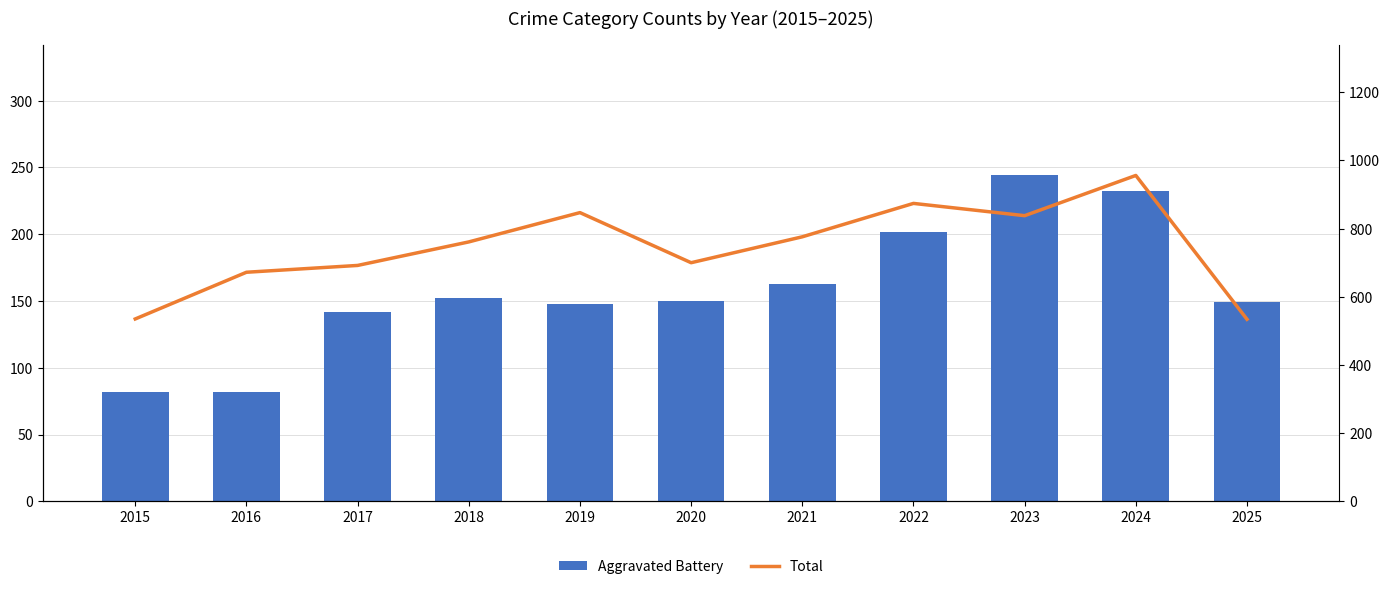

Reading left to right, extract all data points from this chart.

Aggravated Battery: 82	82	142	152	148	150	163	202	244	232	149
Total: 535	672	692	761	847	700	776	874	838	956	534